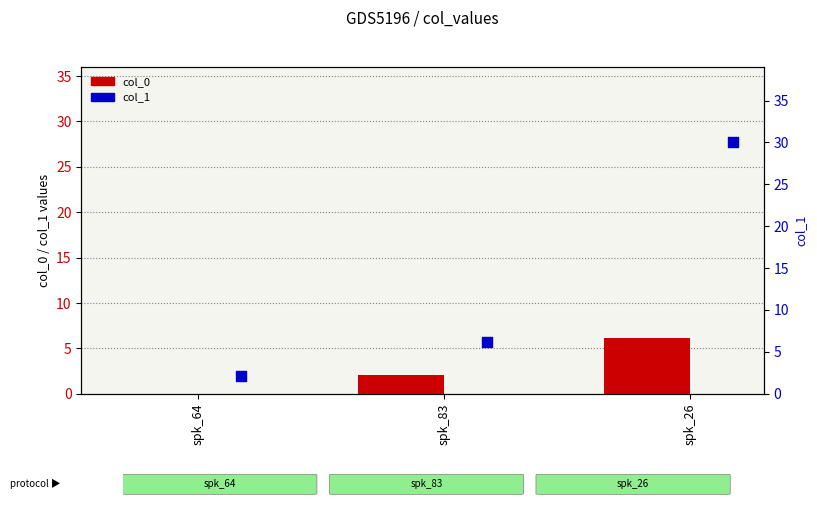

At which category is the sum across all series the highest?

spk_26